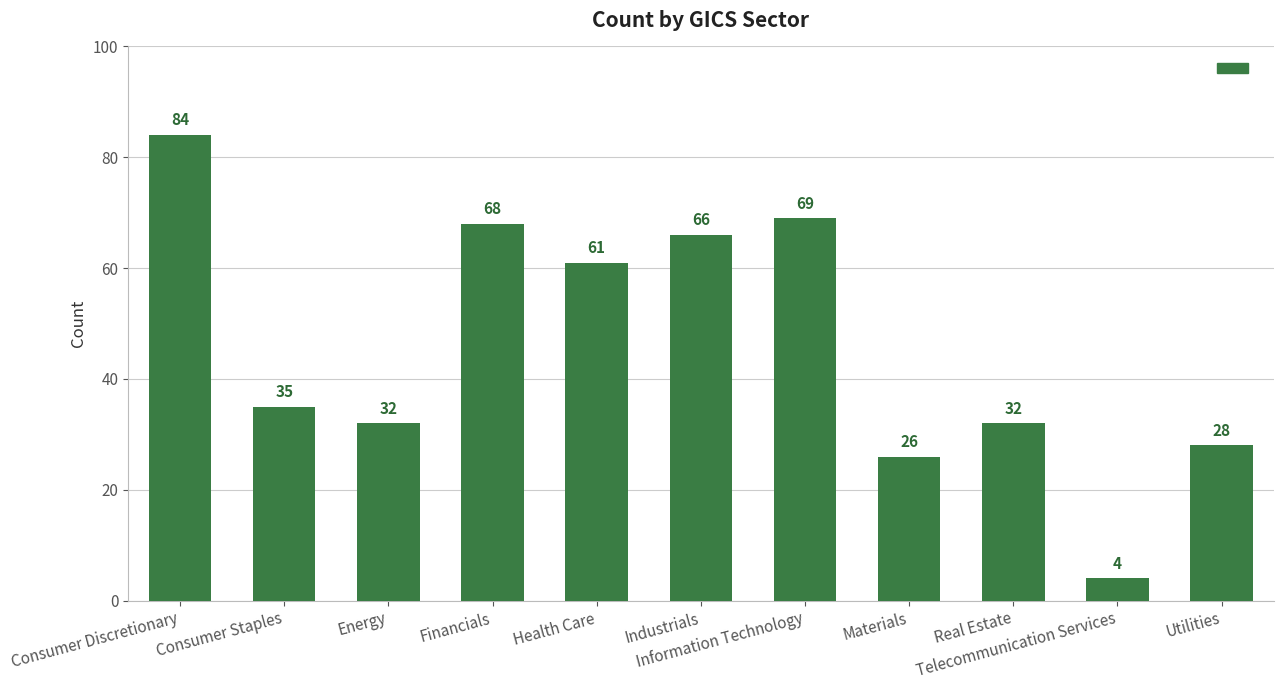

How many data points does each series have?

11